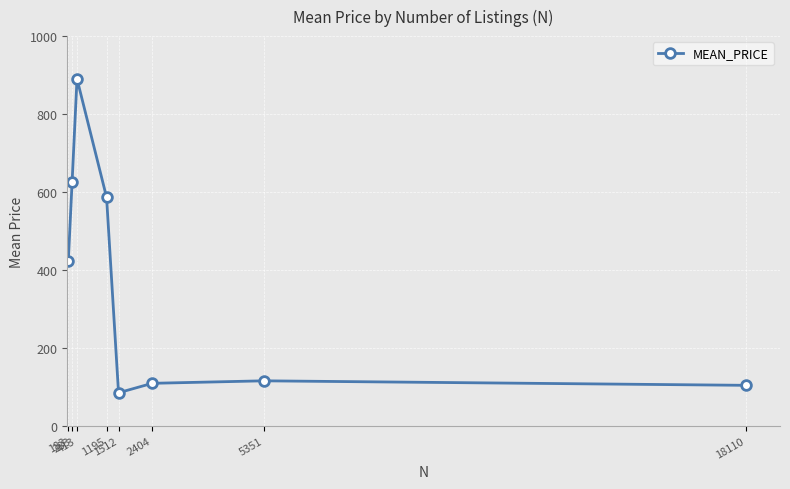

What is the sum of the values at 18110 and 5351?

219.1